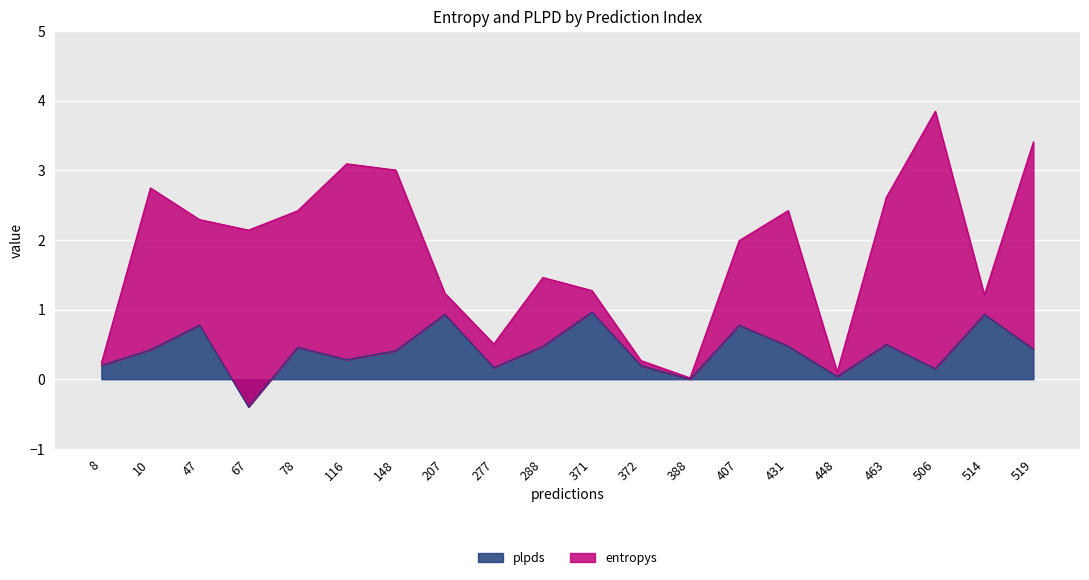

The chart shows a value of 0.2 at 277. True or false?

True